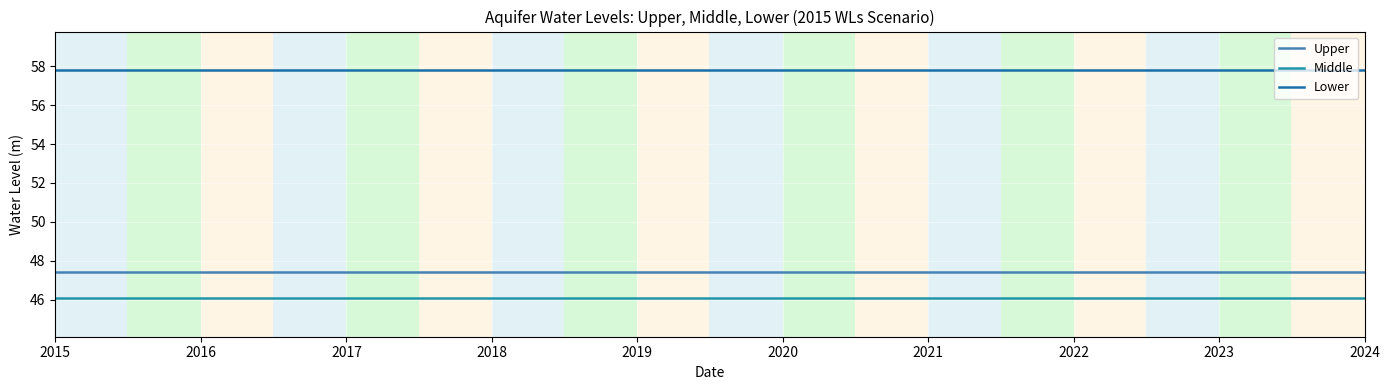

True or false: Upper and Middle intersect in this chart.

False